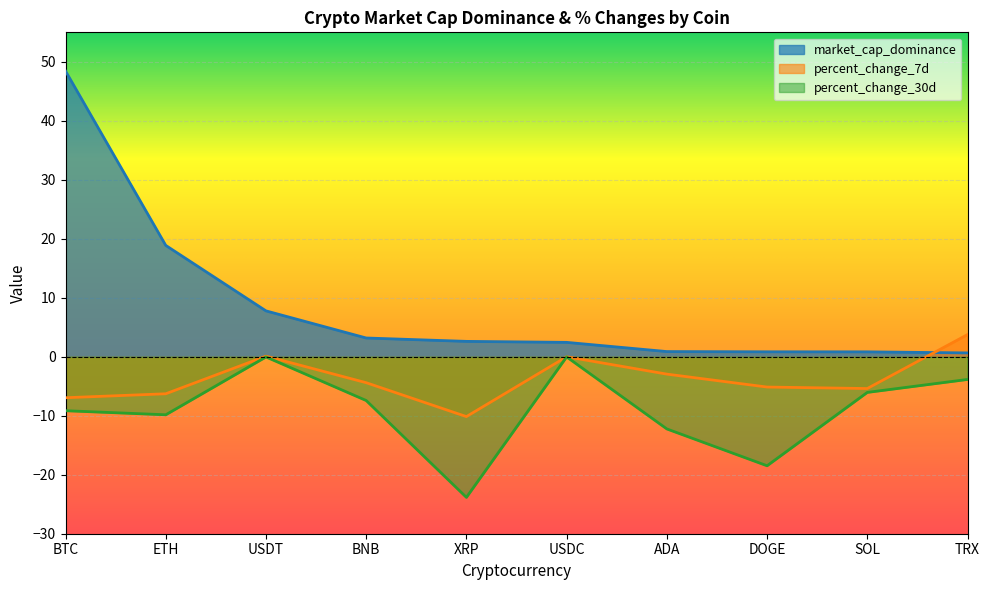

At BTC, list the series in order from largest to smallest.

market_cap_dominance, percent_change_7d, percent_change_30d